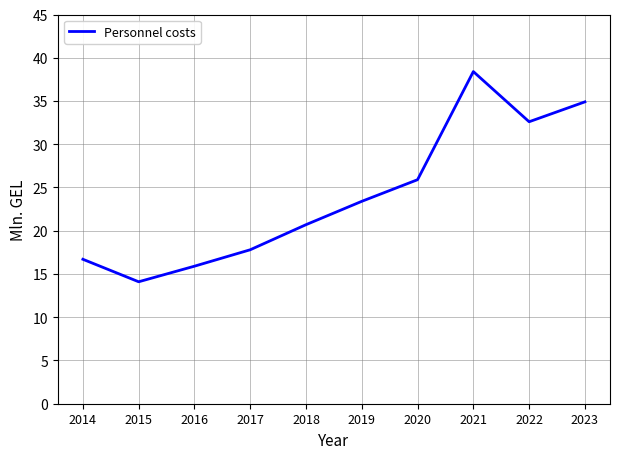

What is the greatest value displayed?

38.4